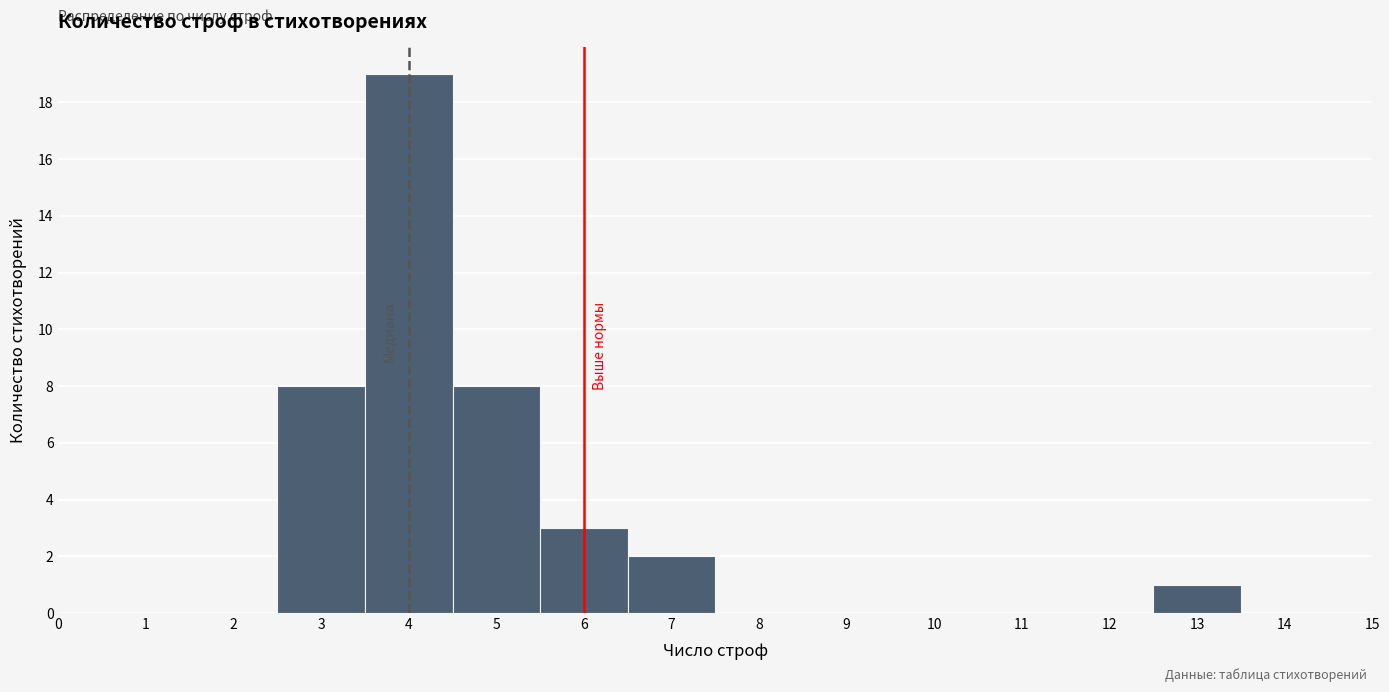

Reading left to right, list every bar in this chart as the range it spans on the x-axis followed by its height. The values are not printed on the chart, so give them approximately, as read against the axis.

2.5 to 3.5: 8
3.5 to 4.5: 19
4.5 to 5.5: 8
5.5 to 6.5: 3
6.5 to 7.5: 2
7.5 to 8.5: 0
8.5 to 9.5: 0
9.5 to 10.5: 0
10.5 to 11.5: 0
11.5 to 12.5: 0
12.5 to 13.5: 1